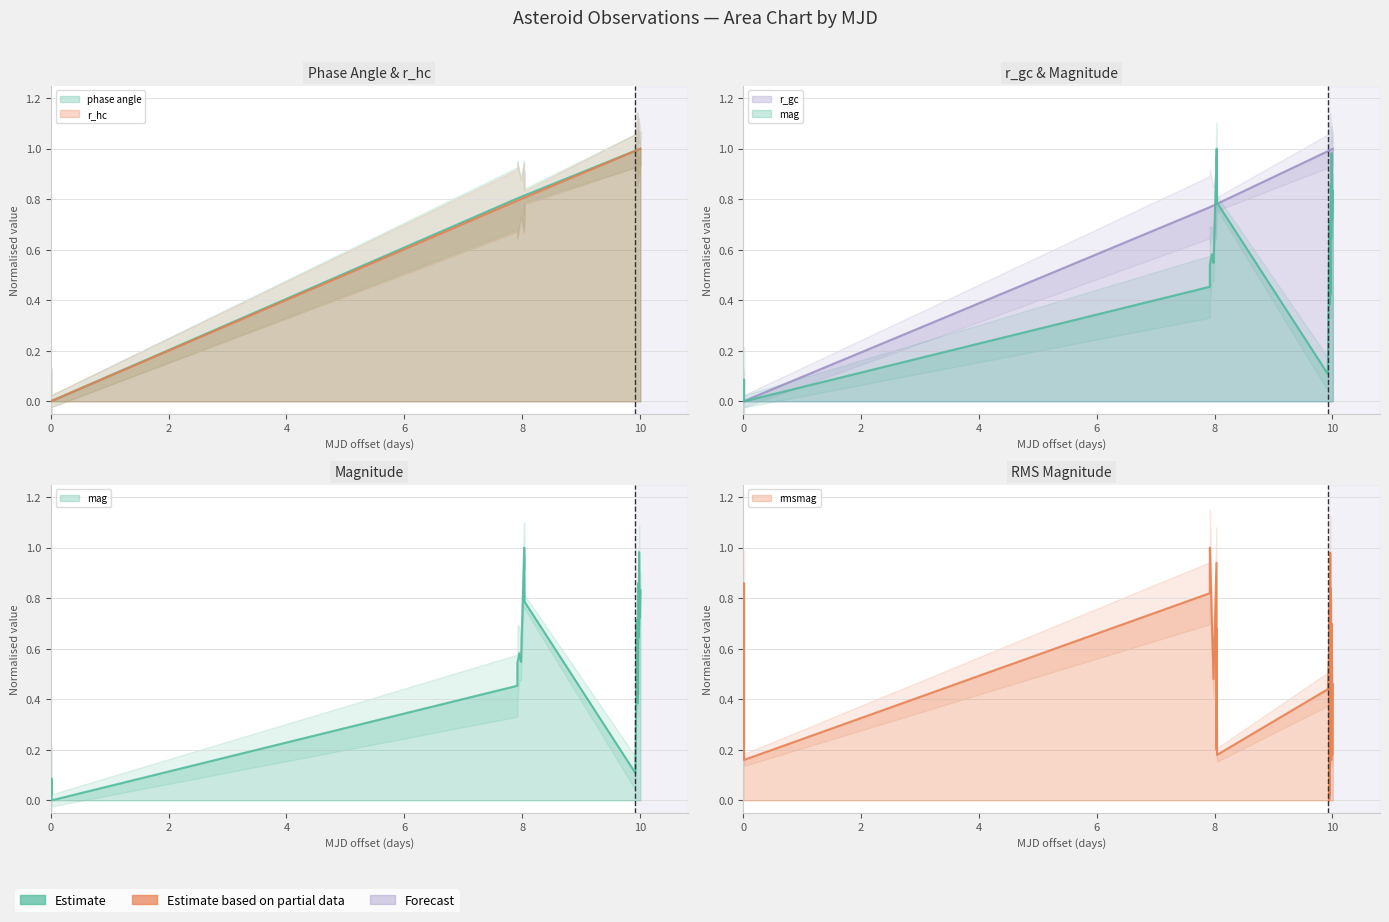

How many lines are shown in the chart?

5